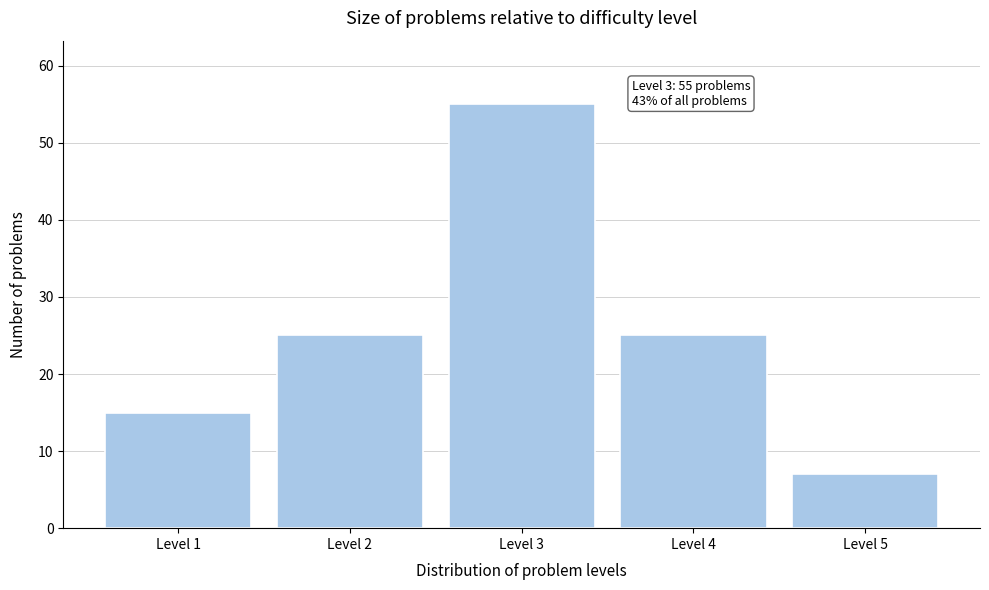

Which range on the x-axis has the tallest bar?

2.5 to 3.5